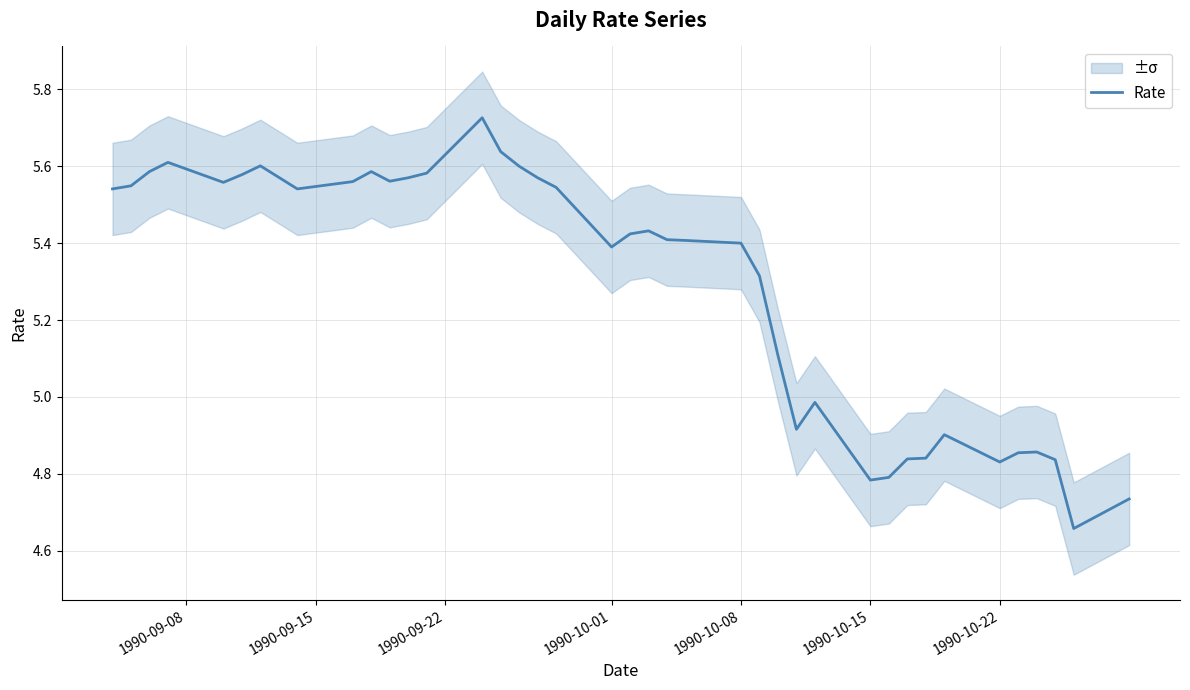

What is the minimum value shown in the chart?

4.7